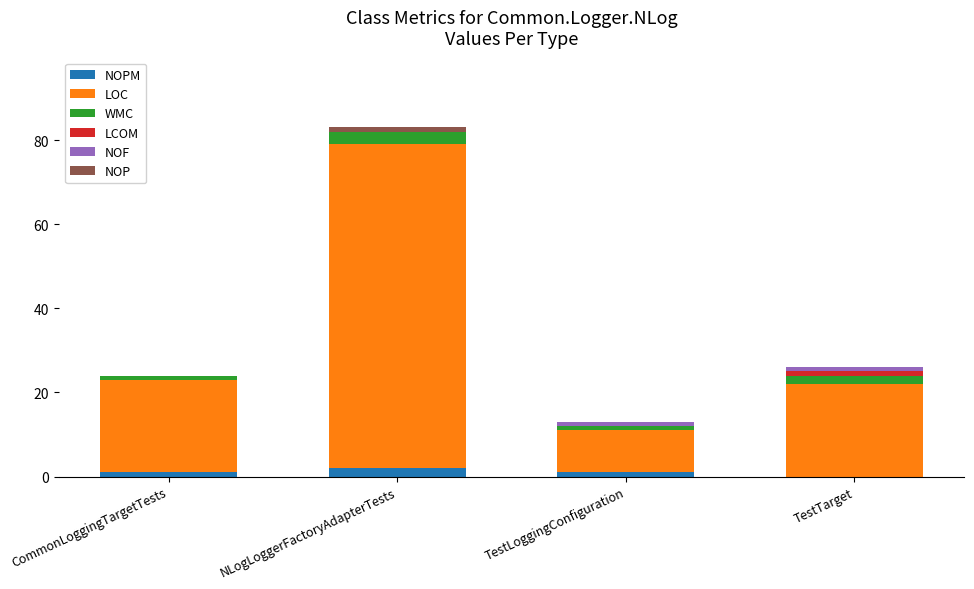

At which category is the sum across all series the highest?

NLogLoggerFactoryAdapterTests